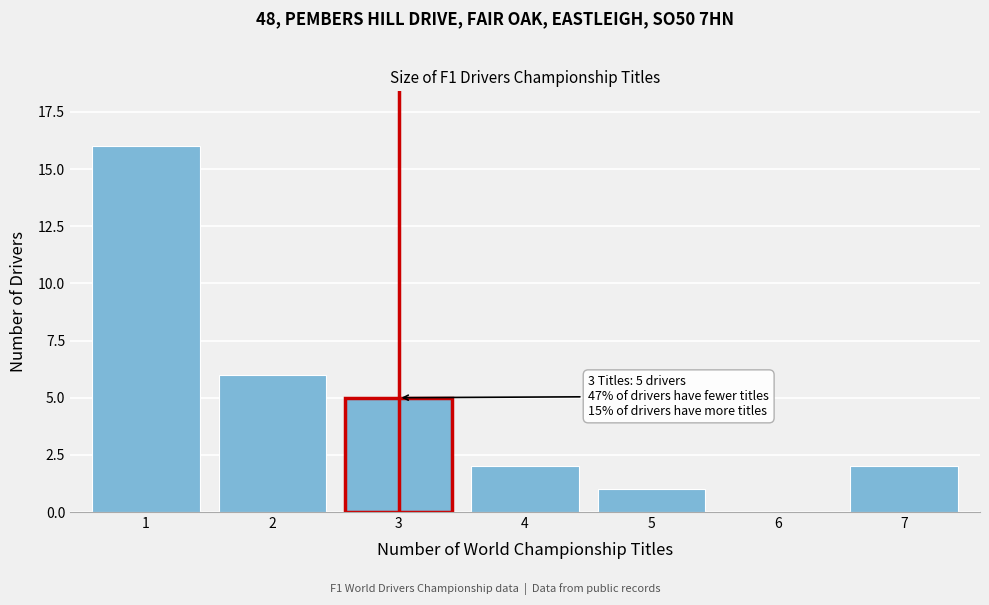

Reading right to left, transcribe all the data shown in this chart.

7=2	6=0	5=1	4=2	3=5	2=6	1=16